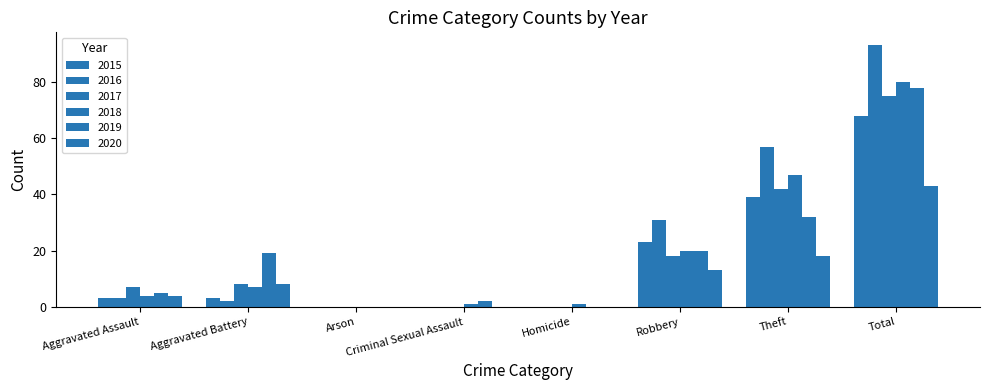

How many groups of bars are there?

8